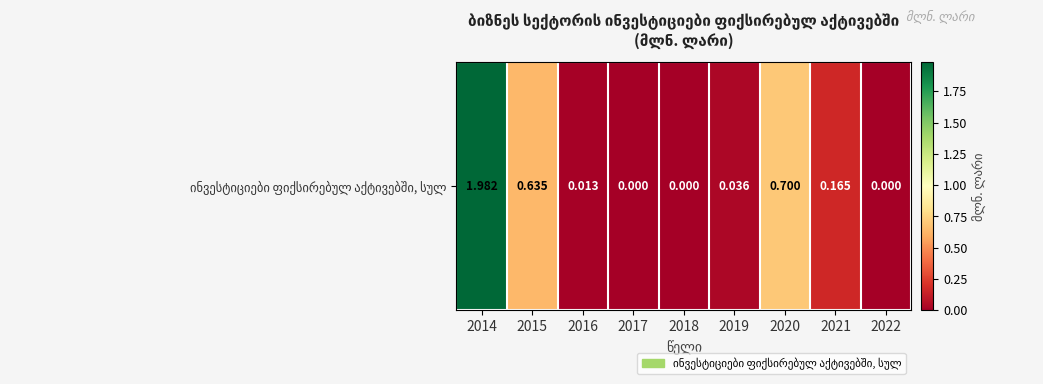

Which label corresponds to the largest value in the chart?

2014